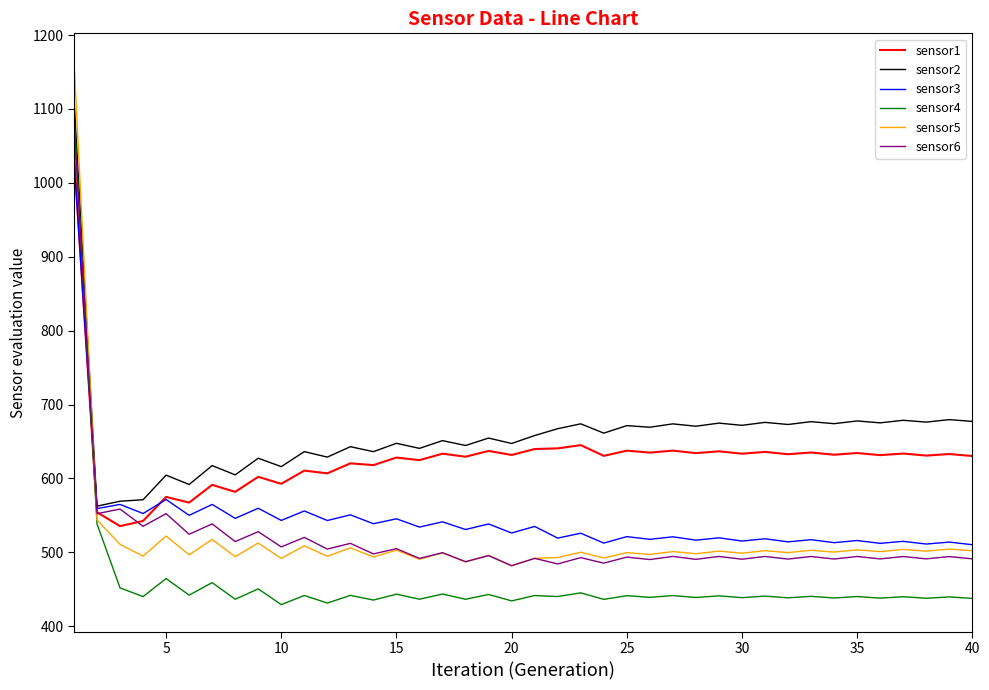

Is this an area chart (filled region under the line)?

No